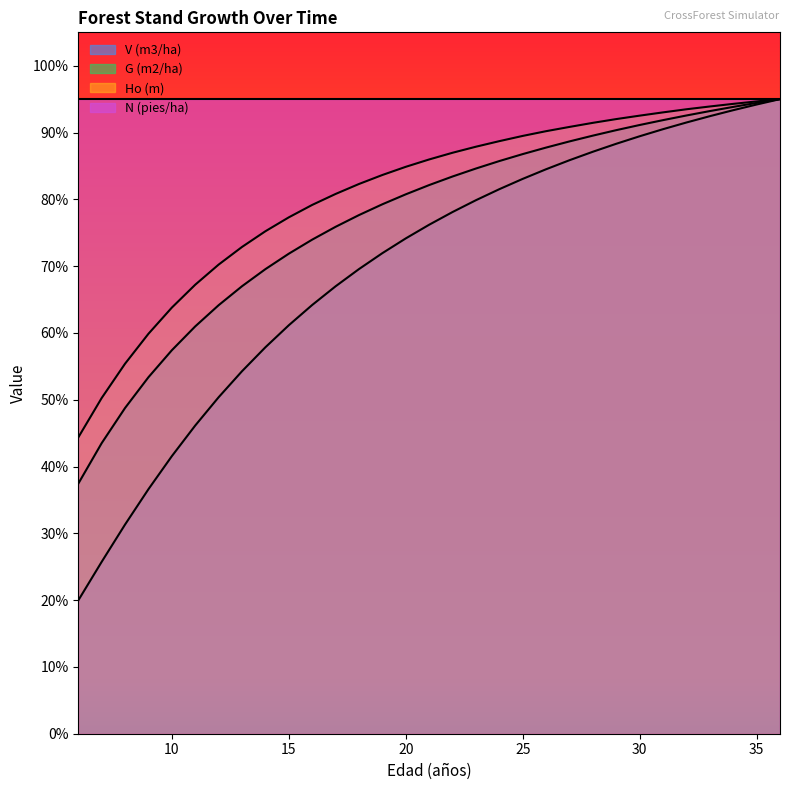

How many values in the G (m2/ha) series exceed 1801?

16